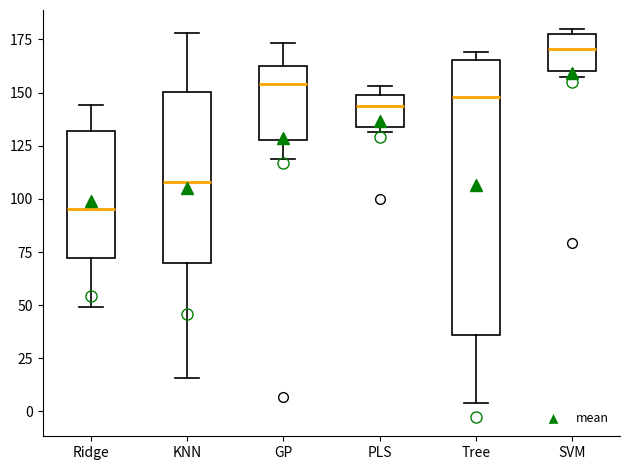

Which box's median line is the highest?

SVM